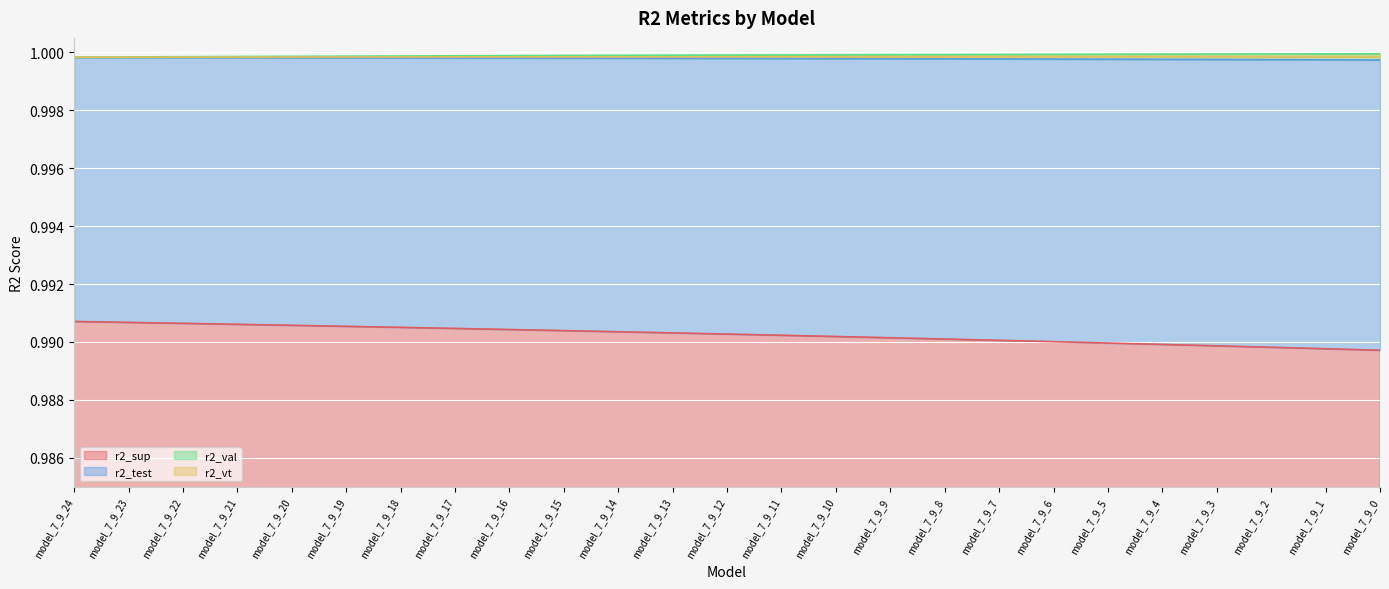

Read the r2_val value at model_7_9_4.

1.0